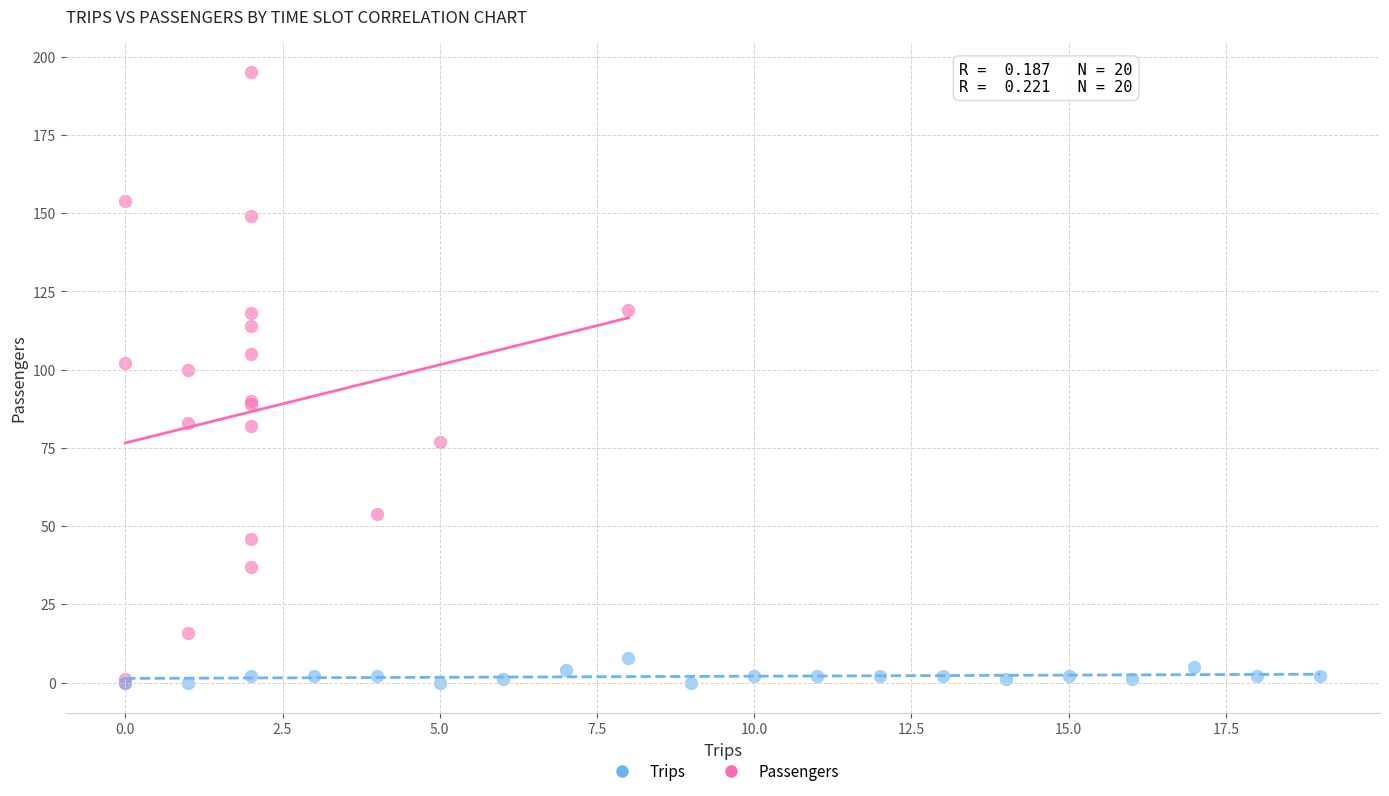

Which series contains the highest Y value?

Passengers